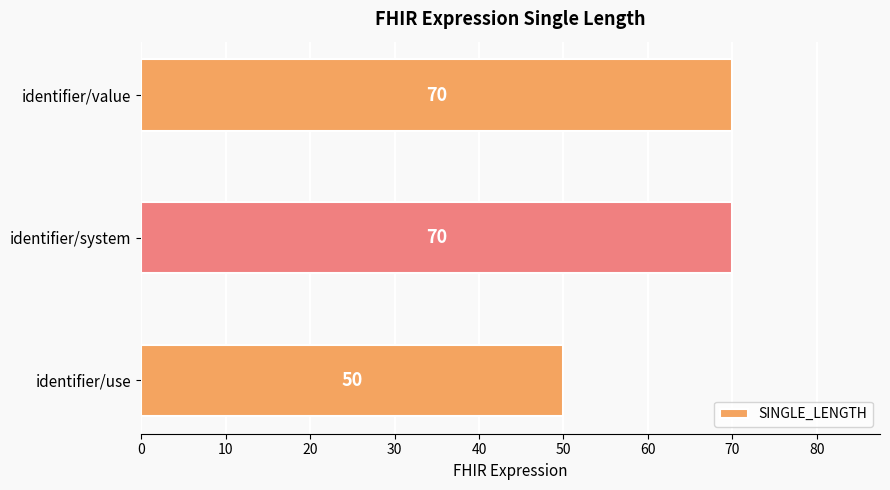

What is the maximum value shown in the chart?

70